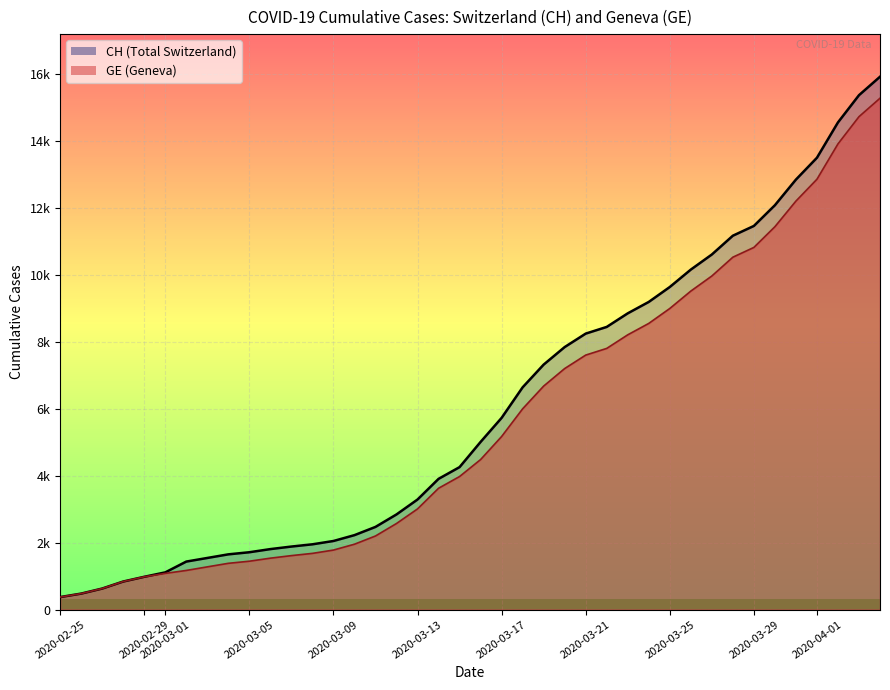

What are all the series names shown in the legend?

CH, GE